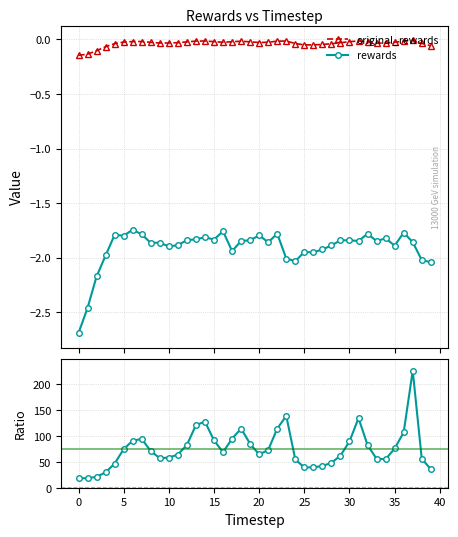

Rank the series by their maximum value, from highest to lowest.

original_rewards, rewards